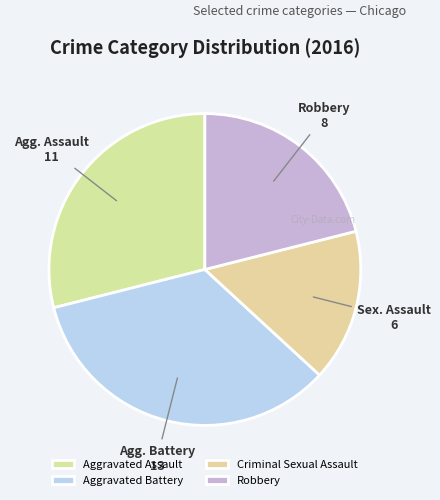

How many slices are in this pie chart?

4